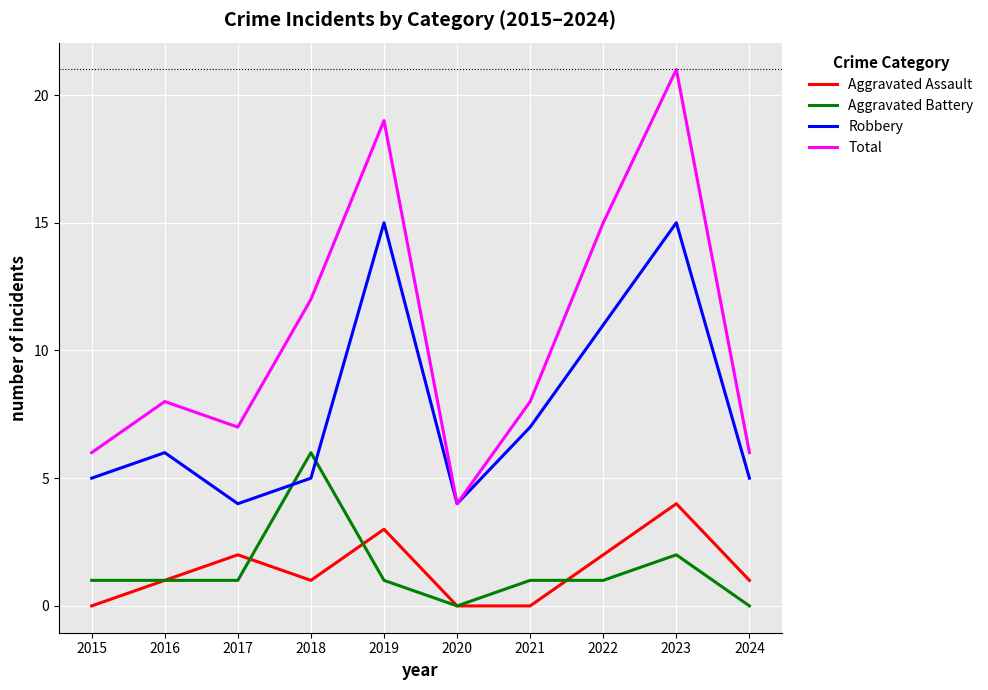

True or false: Robbery has a value of 5 at 2015.

True